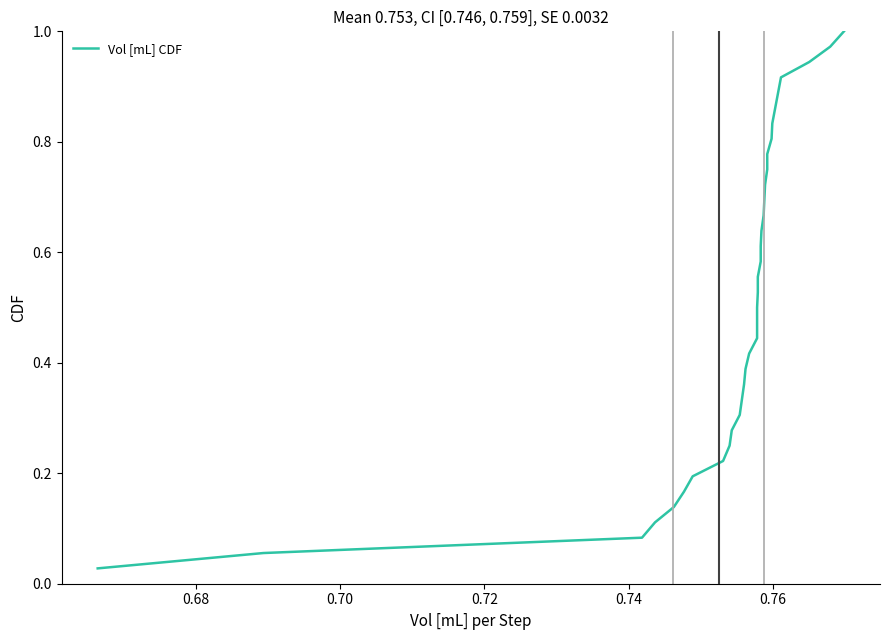

Reading right to left, extract all data points from this chart.

1.0	1.0	0.9	0.9	0.9	0.9	0.8	0.8	0.8	0.8	0.7	0.7	0.7	0.6	0.6	0.6	0.6	0.5	0.5	0.5	0.4	0.4	0.4	0.4	0.3	0.3	0.3	0.2	0.2	0.2	0.2	0.1	0.1	0.1	0.1	0.0